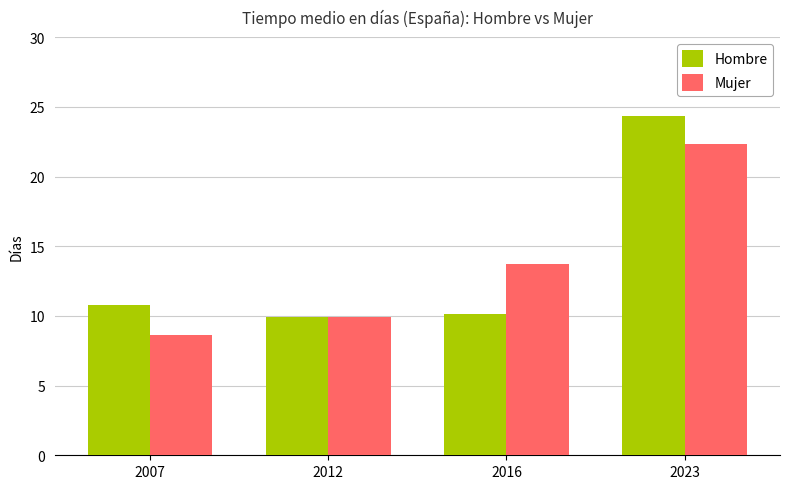

Rank the series at 2007 from lowest to highest value.

Mujer, Hombre